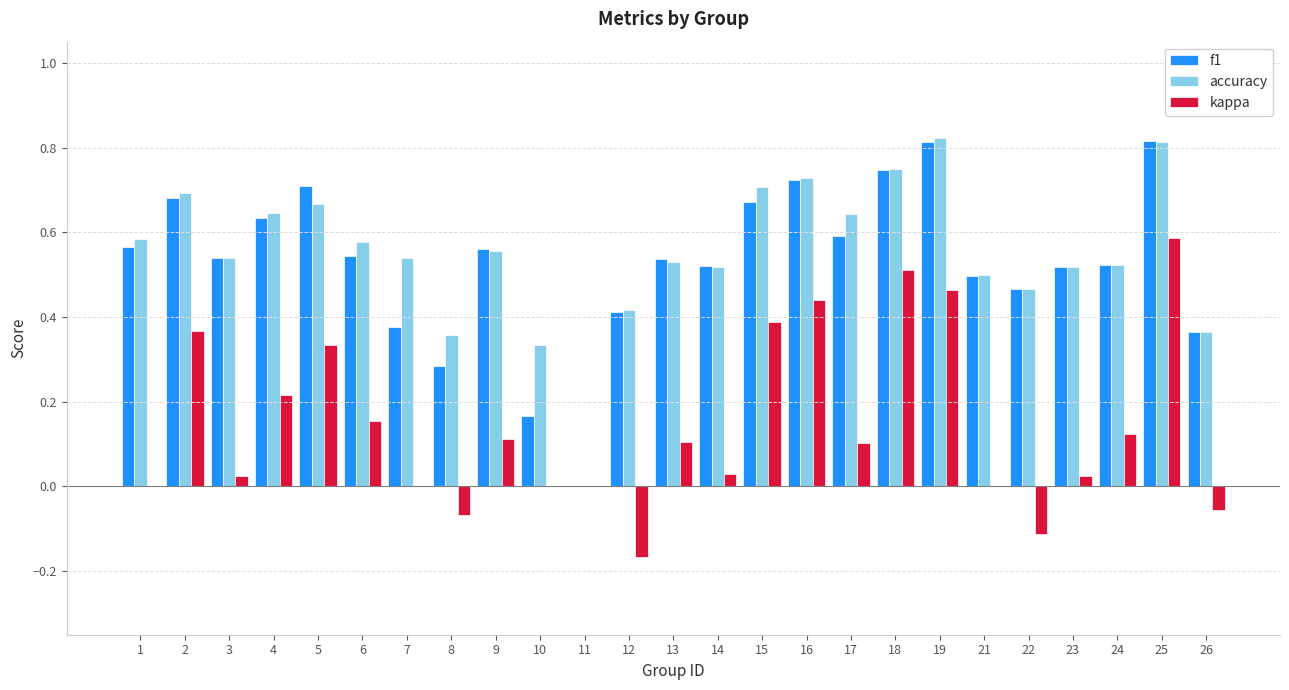

How many data points does each series have?

25